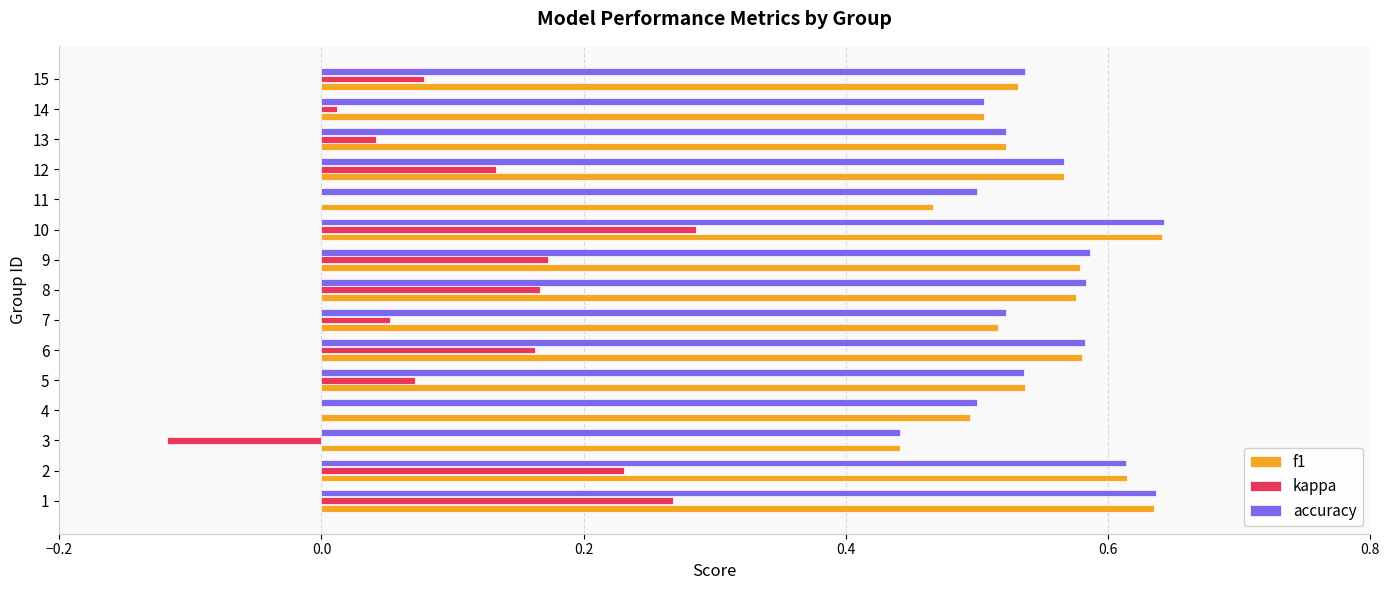

What are all the series names shown in the legend?

f1, kappa, accuracy